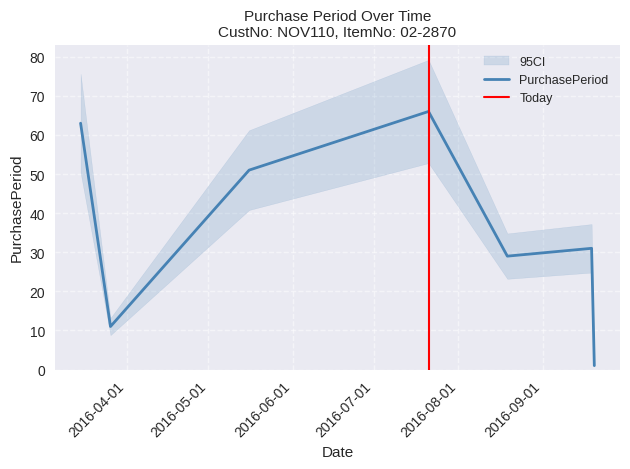

How many lines are shown in the chart?

1